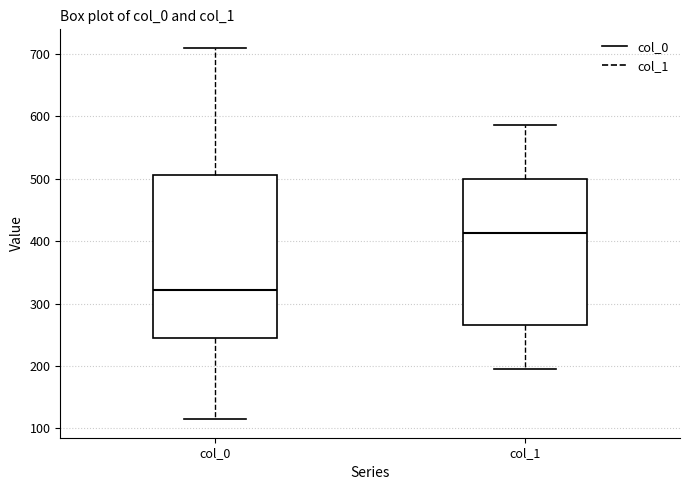

Where does the lower whisker of the box for col_1 end on the y-axis? The values are not printed on the chart, so give them approximately, as read against the axis.

190